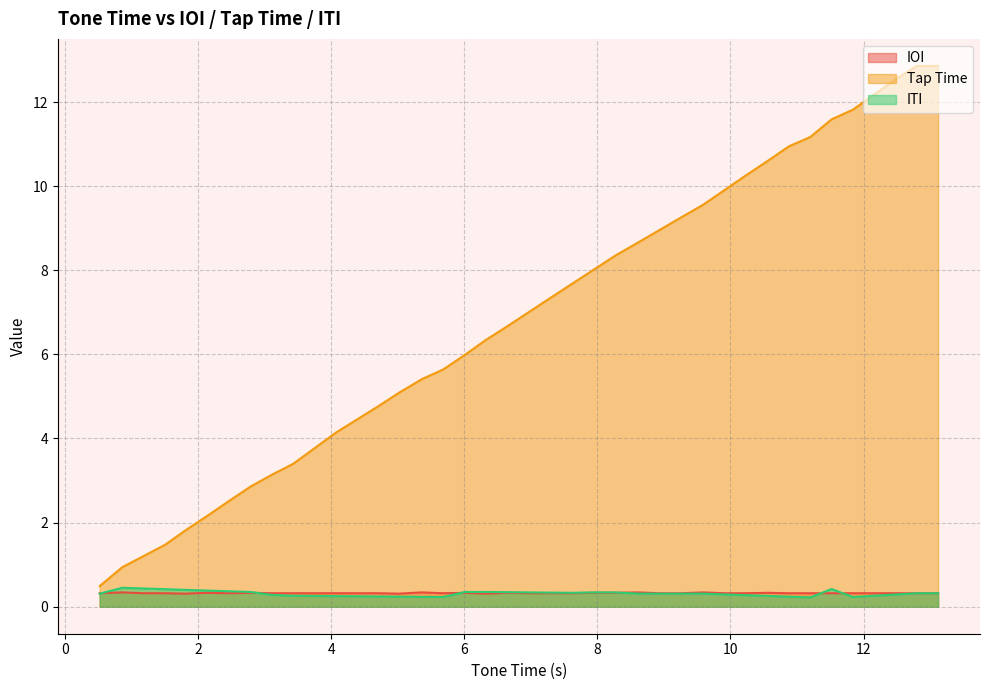

Which series has the largest range (max minus min)?

Tap Time